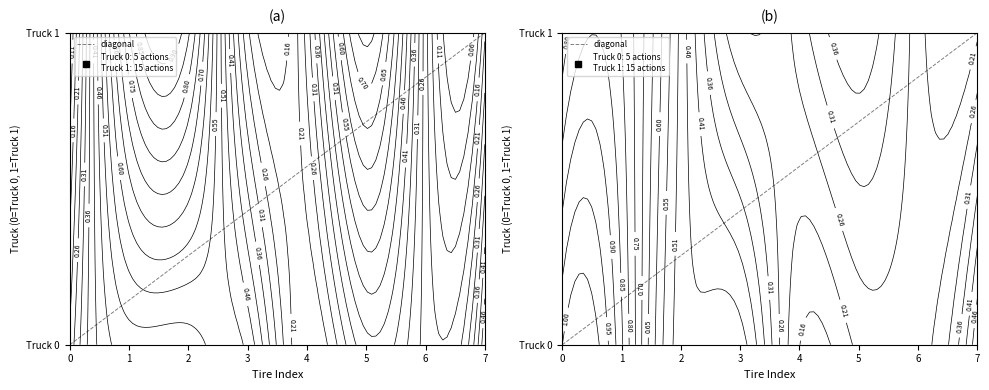

Which has a higher value, 0 or 7?

7